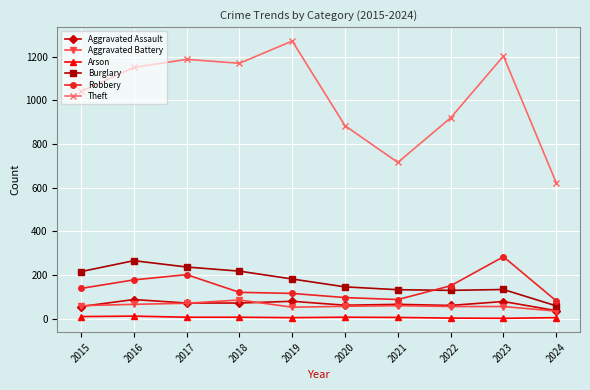

What is the value of the Robbery point at the 2nd from the left?

178